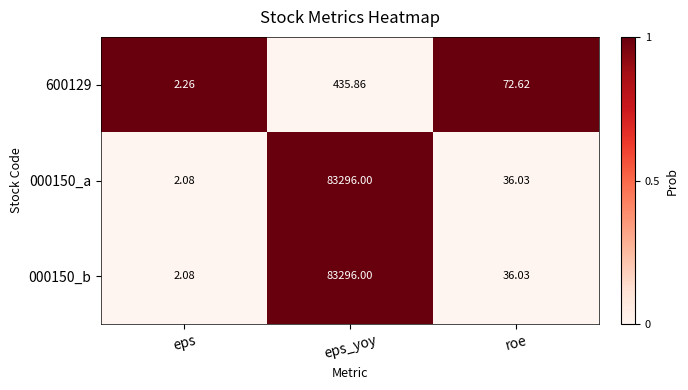

Count the number of data series in this chart.

3